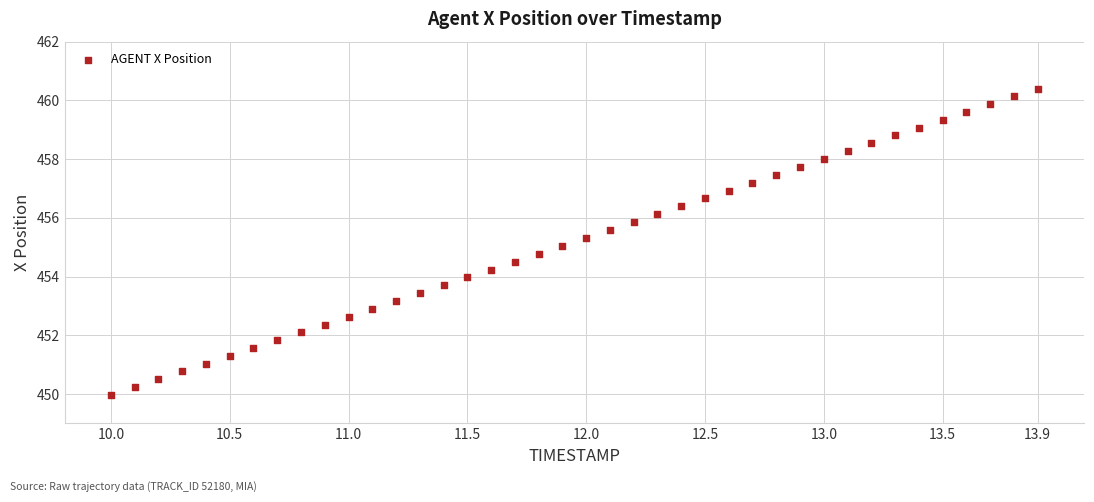

What is the range of Y values (max minus min)?

10.4